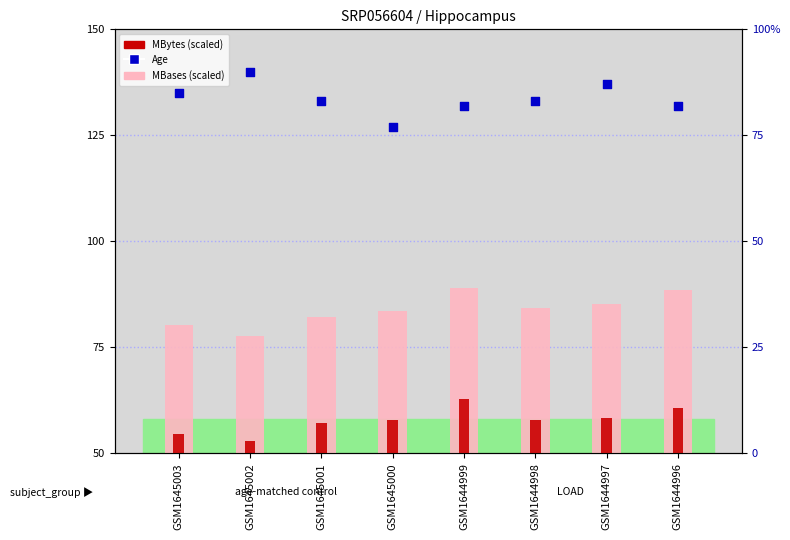

At which category is the sum across all series the highest?

GSM1644999